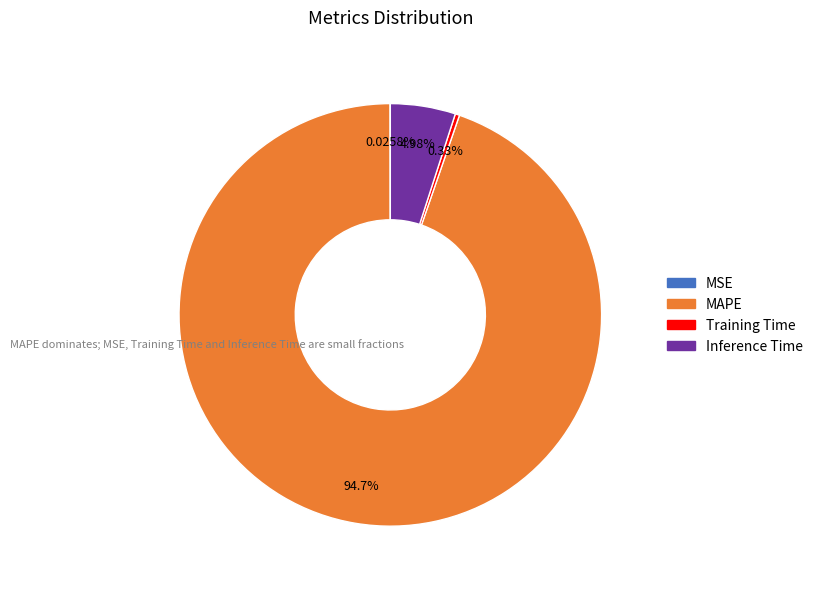

The Inference Time slice represents 12% of the pie. True or false?

False